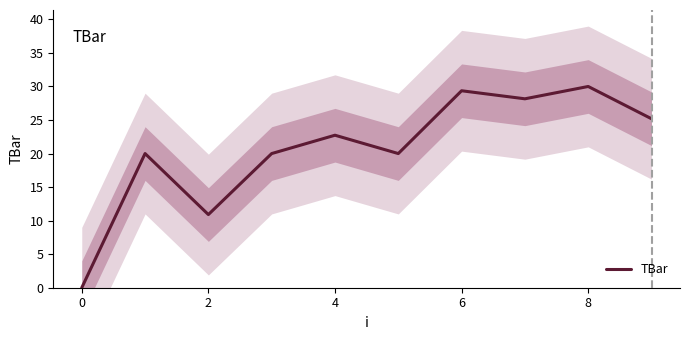

What is the average value?

20.6